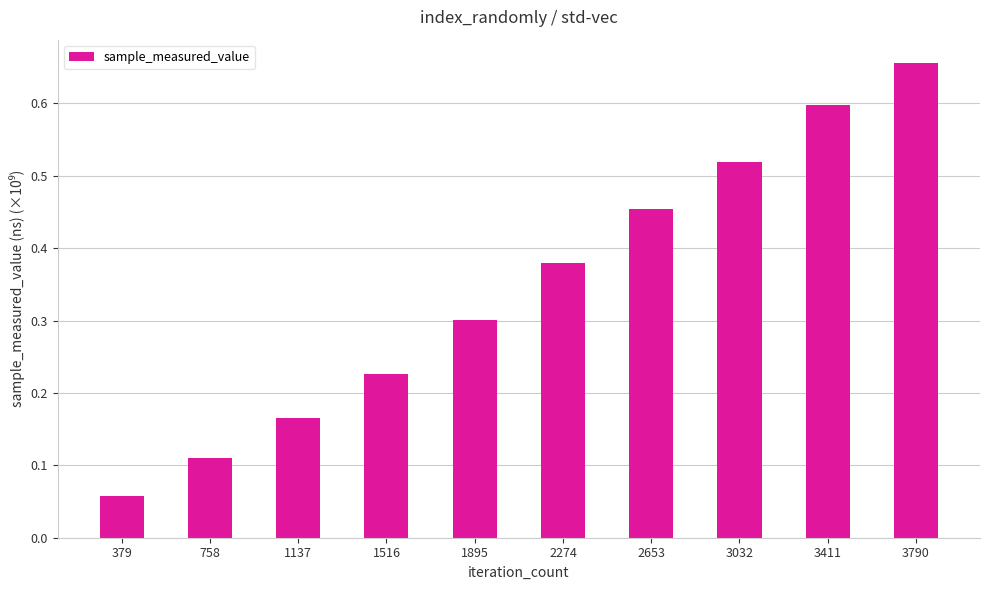

List the labels in order of value, smallest first.

379, 758, 1137, 1516, 1895, 2274, 2653, 3032, 3411, 3790